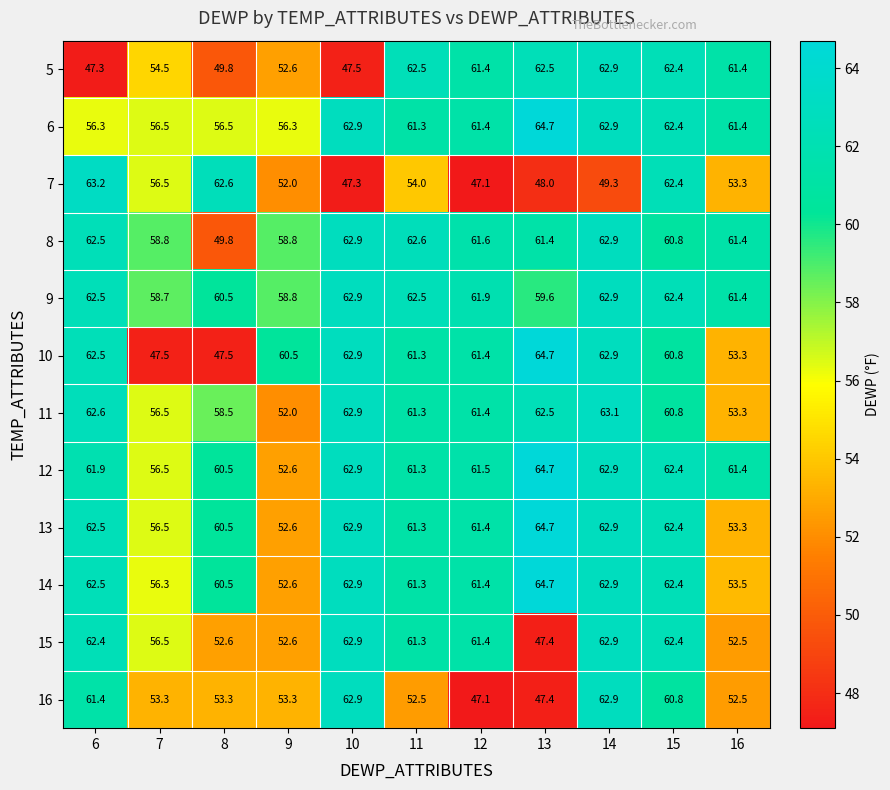

What is the difference between the highest and lowest values at 10?

15.6